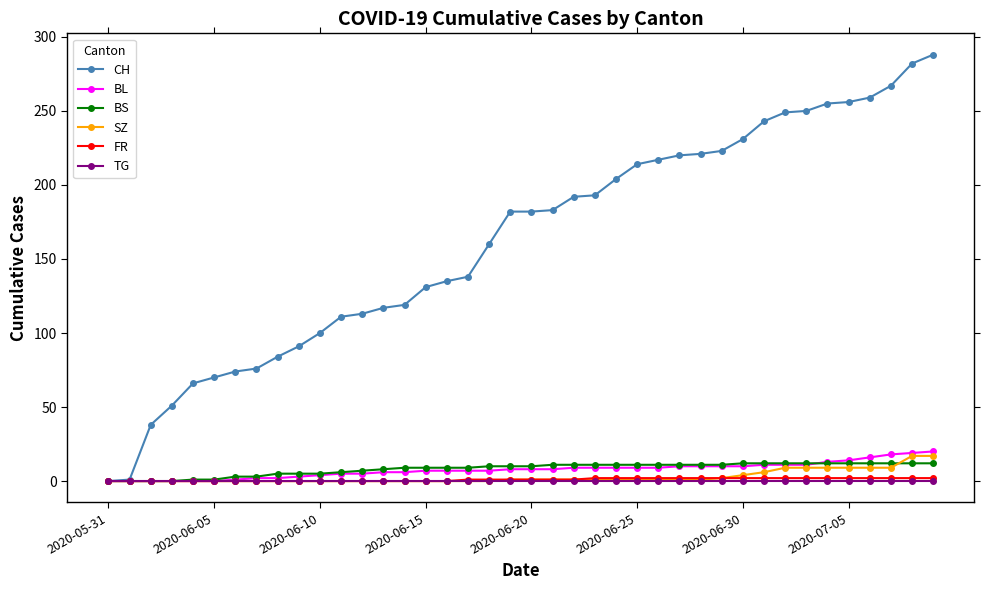

Which series has the largest total across all categories?

CH